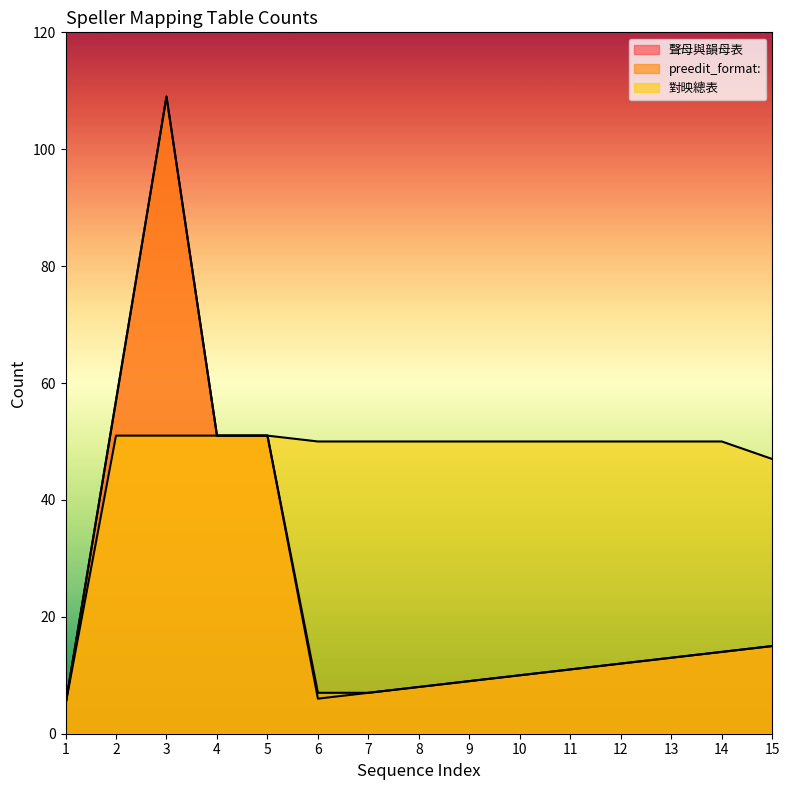

Where does the preedit_format: series first go above 12?

2